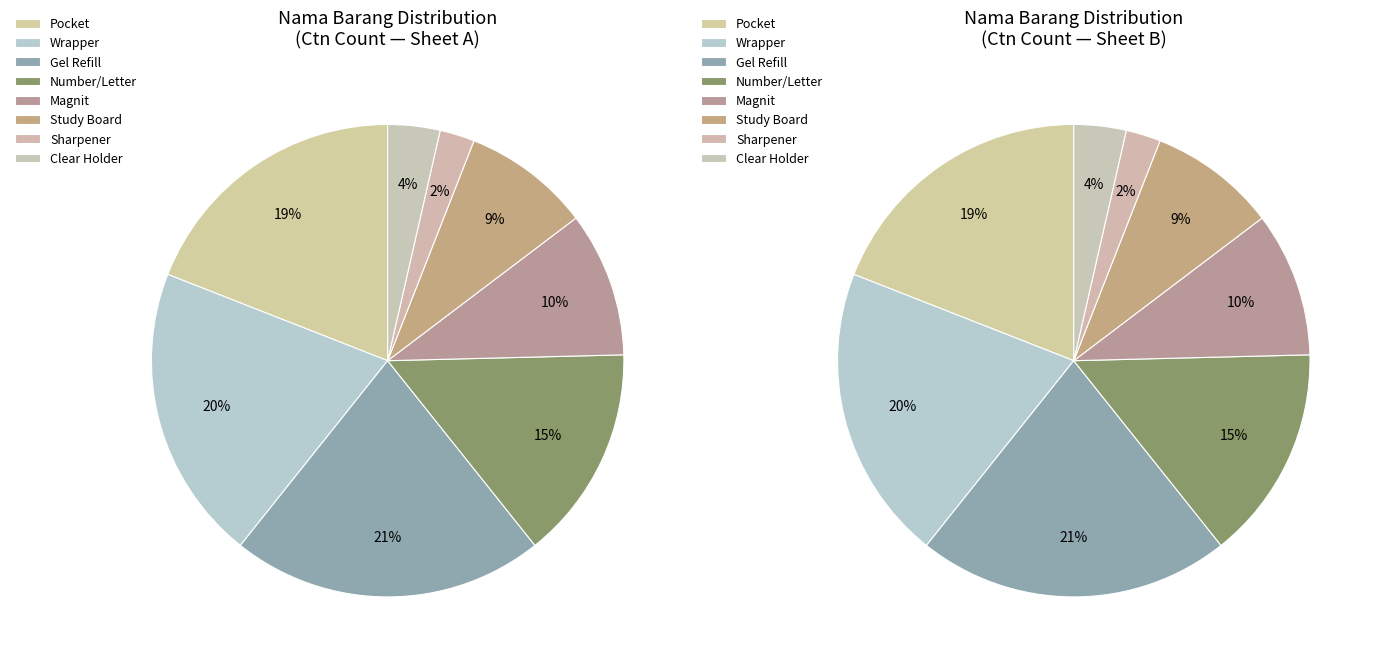

Which has a higher value, Study Board or Pocket?

Pocket